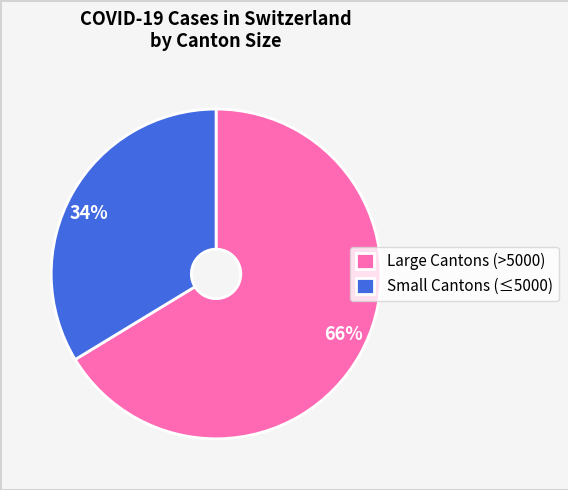

How many segments does this pie chart have?

2